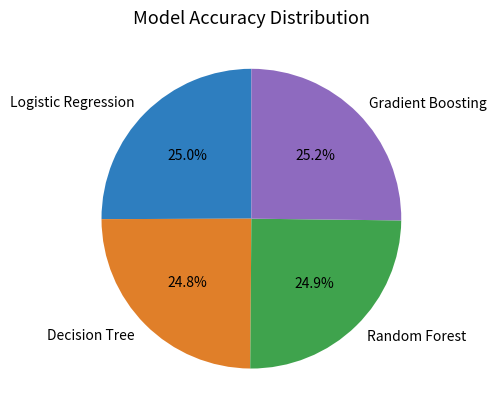

To the nearest percent, what is the combined percentage of Decision Tree and Gradient Boosting?

50%